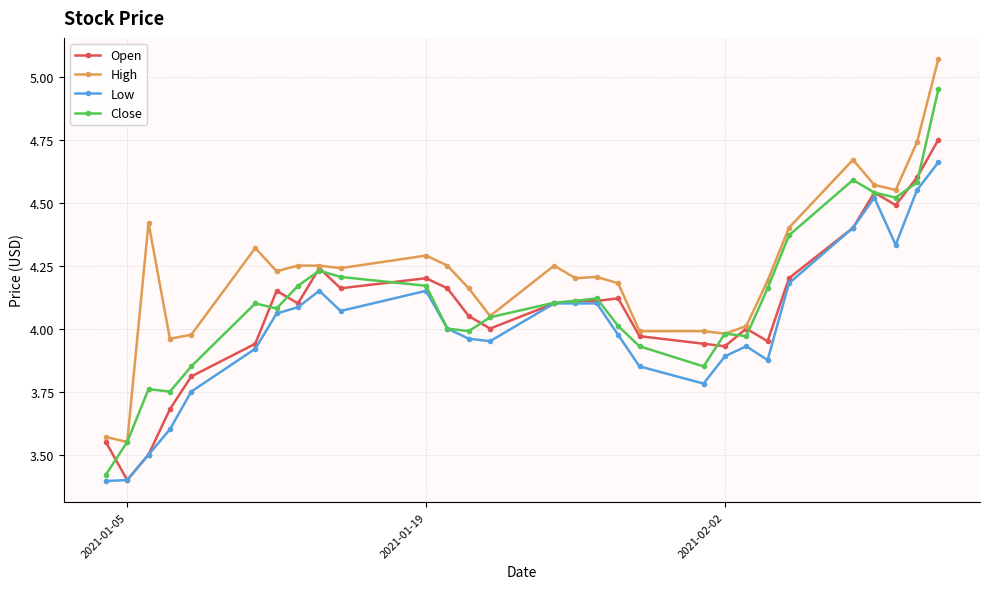

True or false: High and Low intersect in this chart.

False